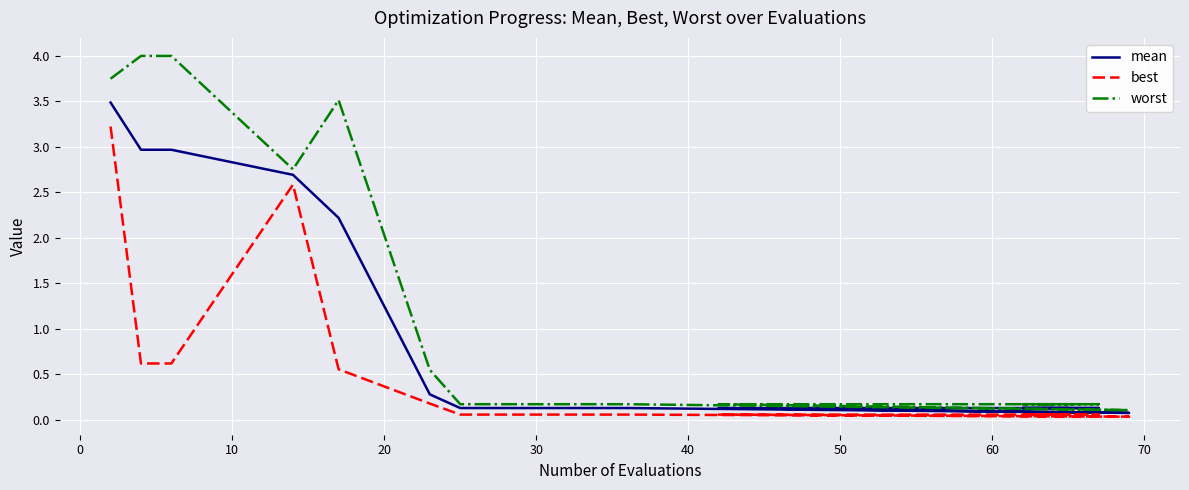

Reading right to left, list all the values displayed in this chart.

mean: 0.1	0.1	0.1	0.1	0.1	0.1	0.1	0.1	0.1	0.1	0.1	0.1	0.1	0.1	0.3	2.2	2.7	3.0	3.0	3.5
best: 0.1	0.1	0.1	0.1	0.1	0.1	0.1	0.1	0.1	0.1	0.0	0.1	0.1	0.1	0.2	0.6	2.6	0.6	0.6	3.2
worst: 0.2	0.2	0.2	0.2	0.2	0.2	0.2	0.2	0.2	0.2	0.1	0.2	0.2	0.2	0.5	3.5	2.8	4.0	4.0	3.7